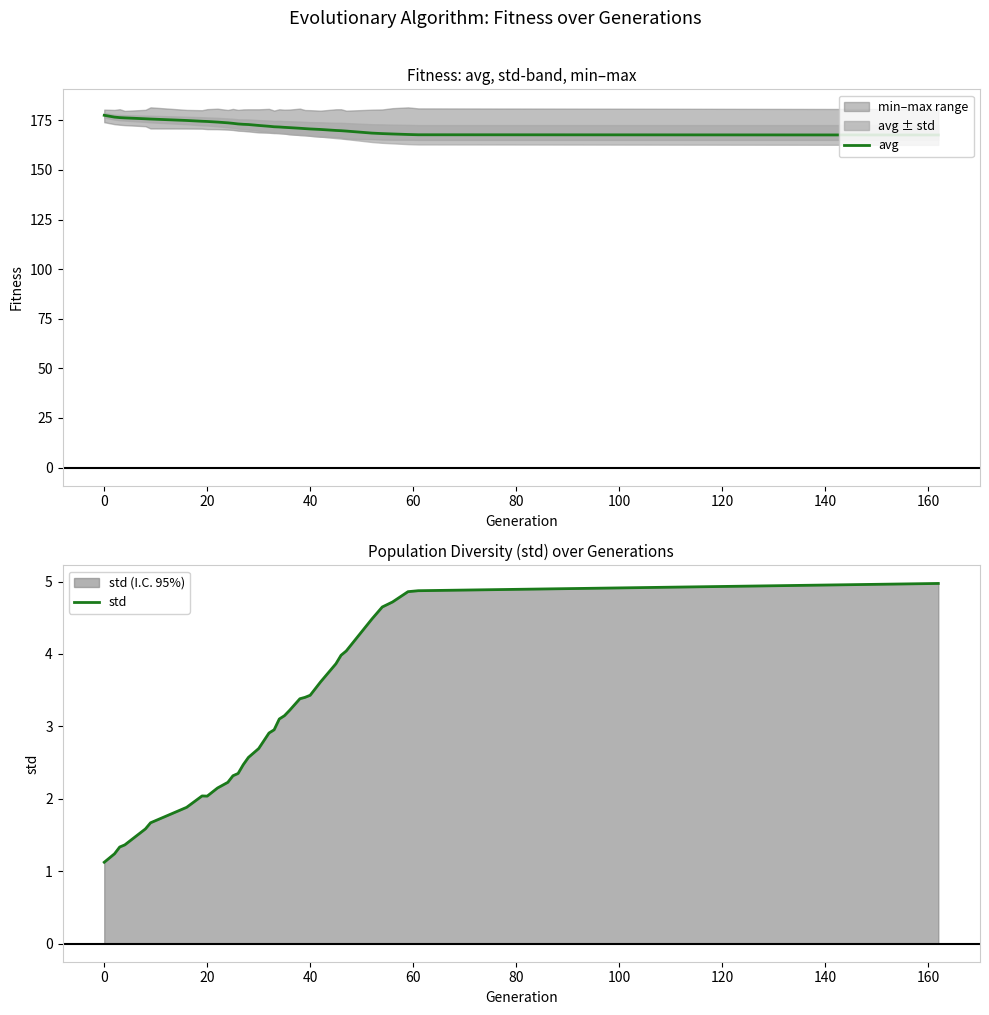

What is the highest value of the avg series?

177.5